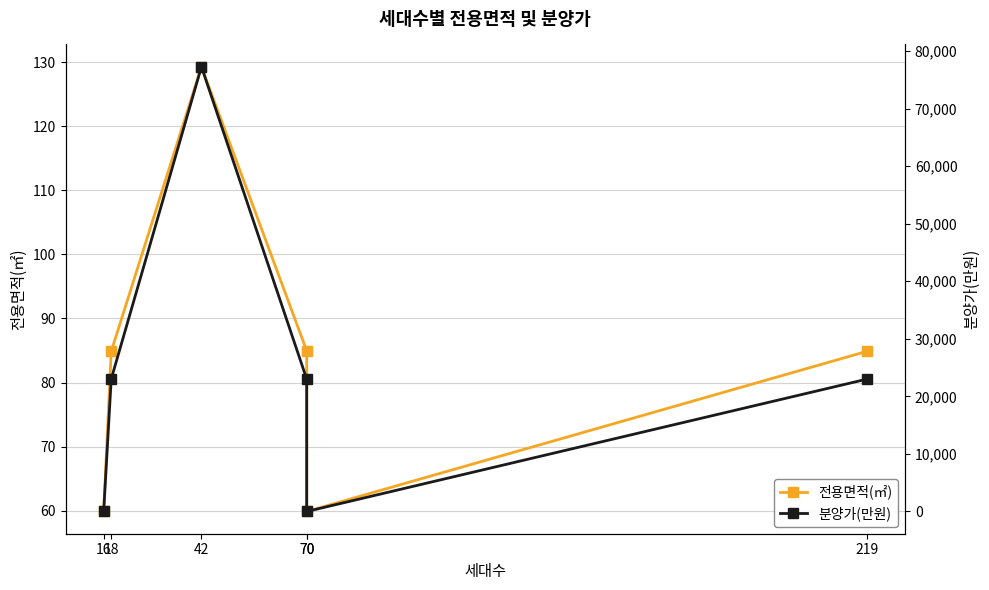

List the series in order of their overall mean, highest first.

분양가(만원), 전용면적(㎡)